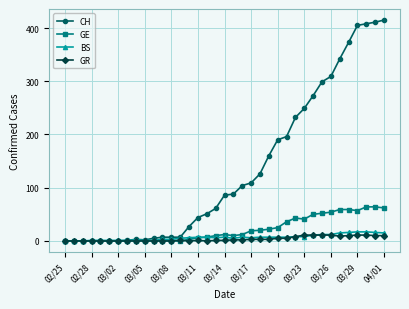

Which series has the largest total across all categories?

CH